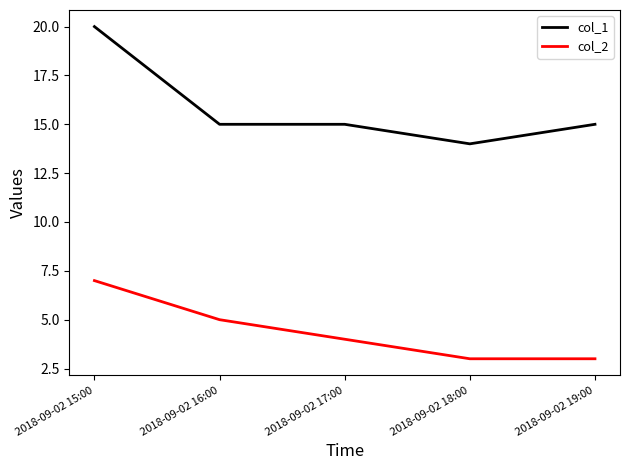

What position from the right is 2018-09-02 18:00?

2